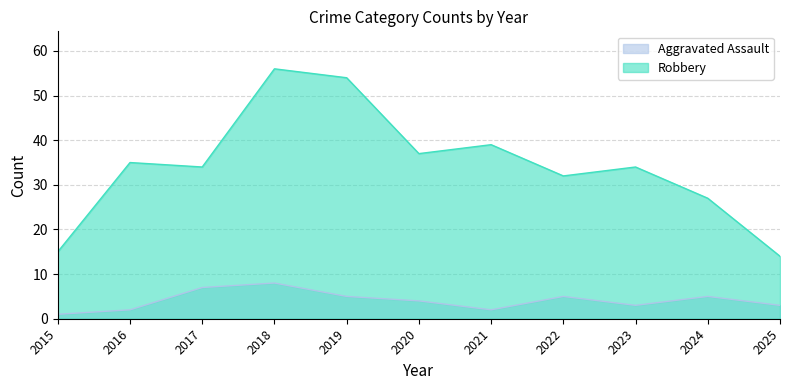

Where does the Aggravated Assault series first go above 4?

2017